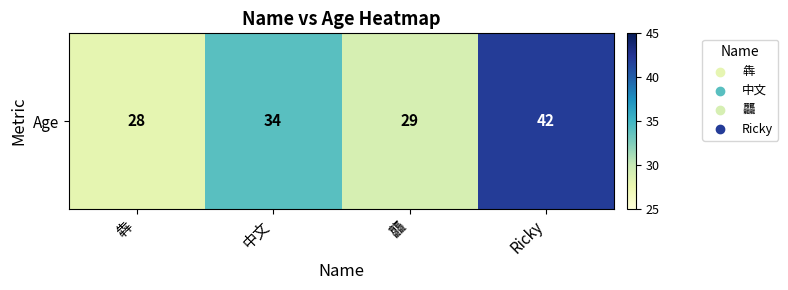

What is the smallest value displayed?

28